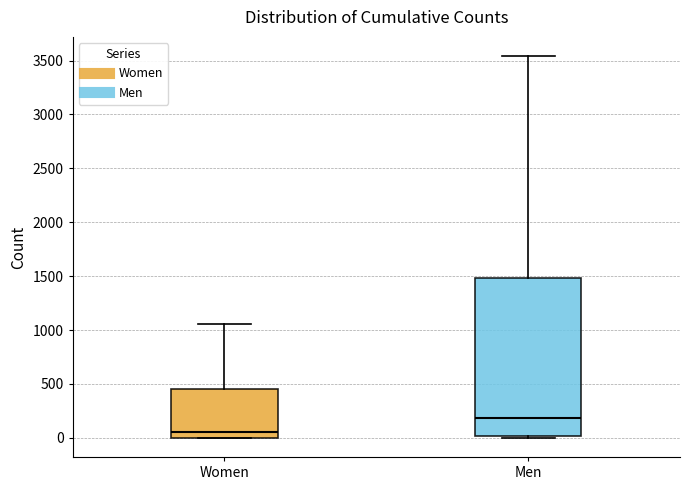

Reading left to right, read every box against the y-axis: the position of its median line, the range the box covers, and the ends of its whiskers. The values are not printed on the chart, so give them approximately, as read against the axis.

Women: median 50, box 0 to 450, whiskers 0 to 1050
Men: median 200, box 0 to 1500, whiskers 0 to 3550